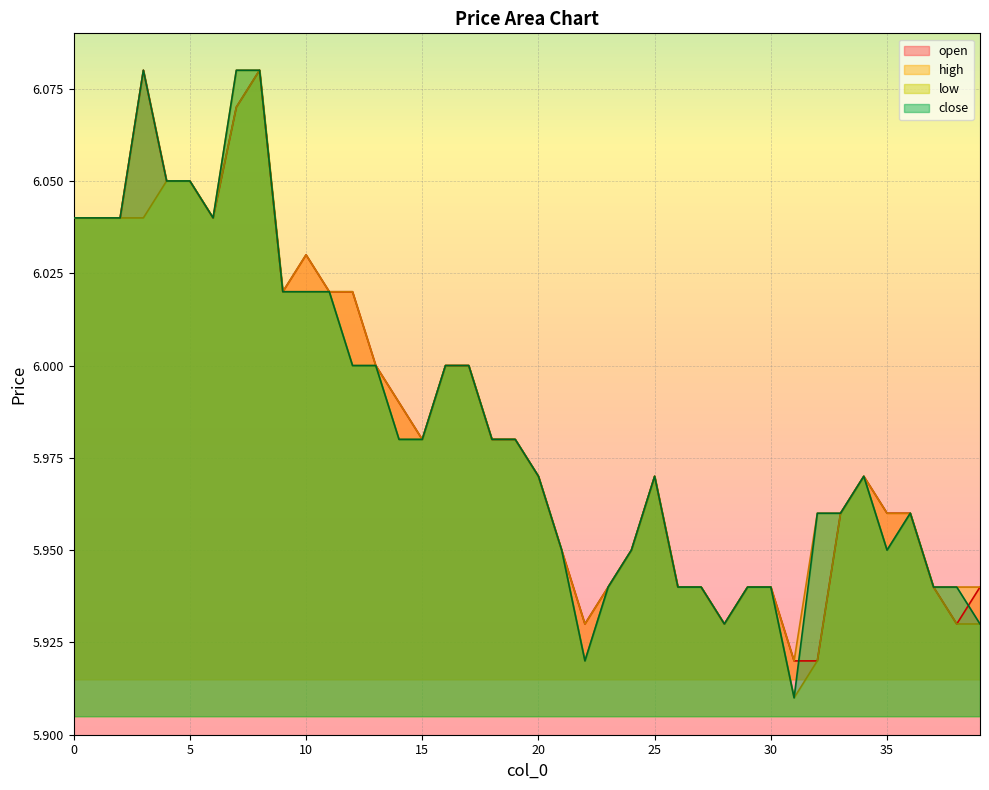

What is the difference between the maximum and second lowest values in the open series?

0.2